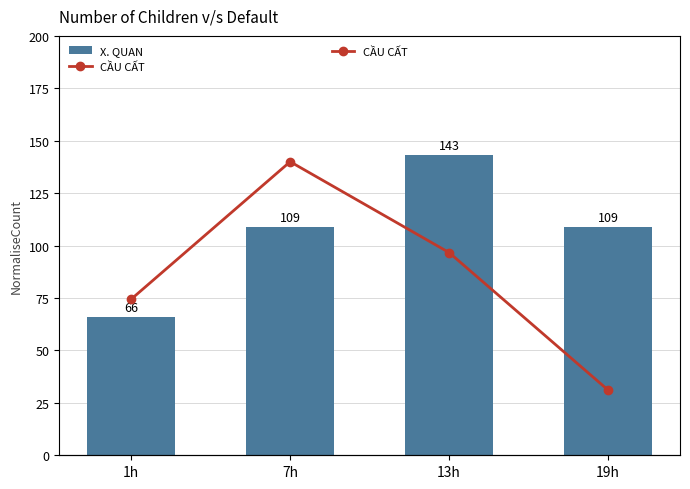

What is the difference between the maximum and second lowest values in the X. QUAN series?

34